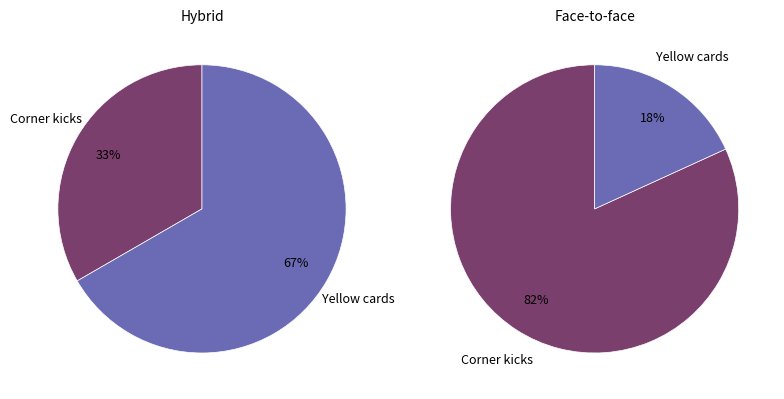

How many slices are in this pie chart?

2